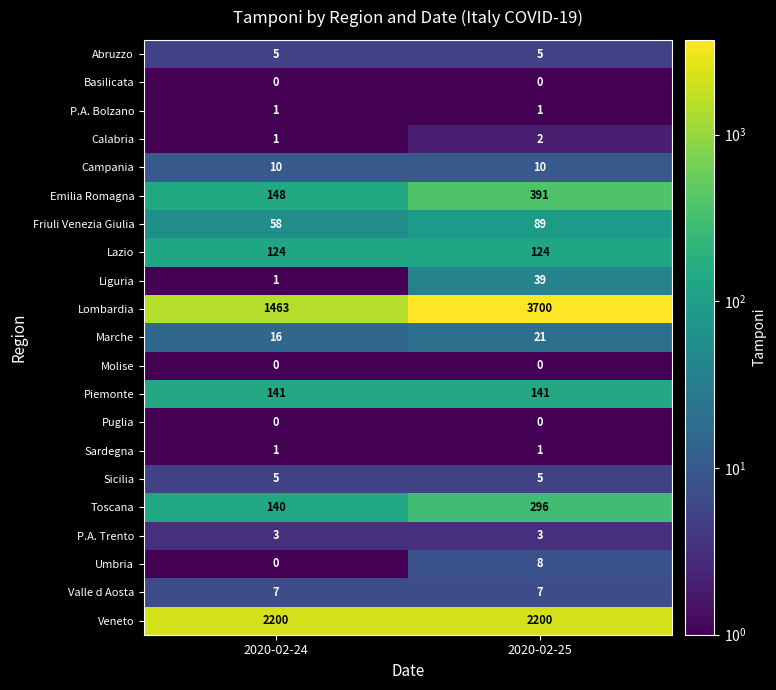

Read the Piemonte value at 2020-02-24.

141